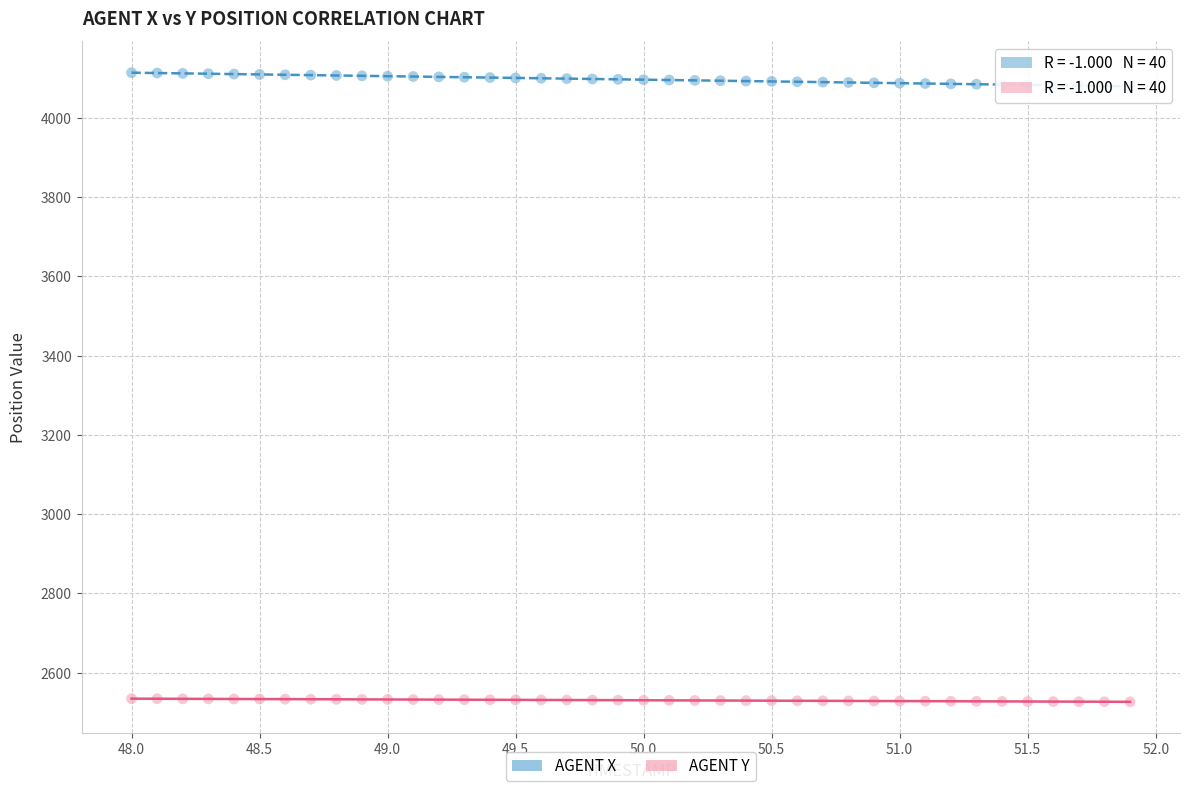

Across all data points, what is the range of X values (max minus min)?

3.9